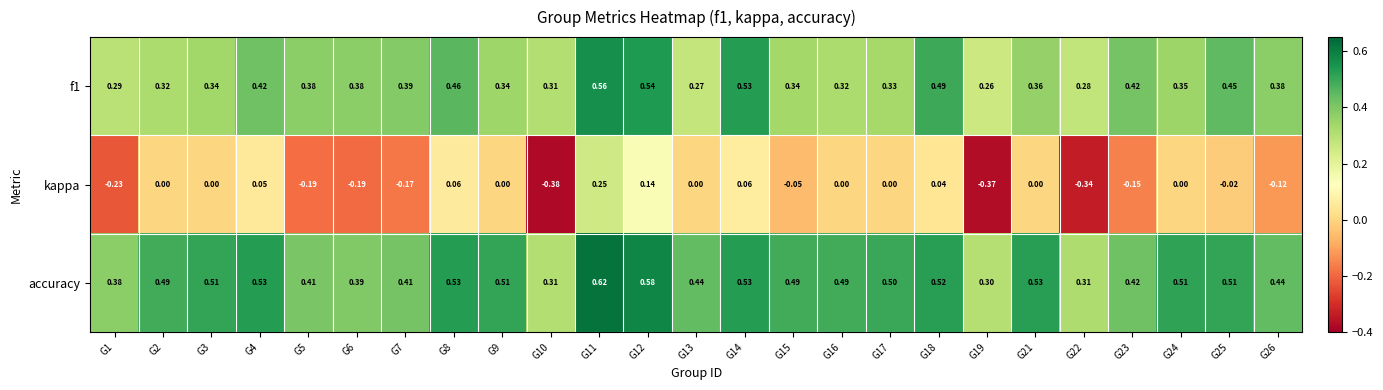

Which series has the largest range (max minus min)?

kappa